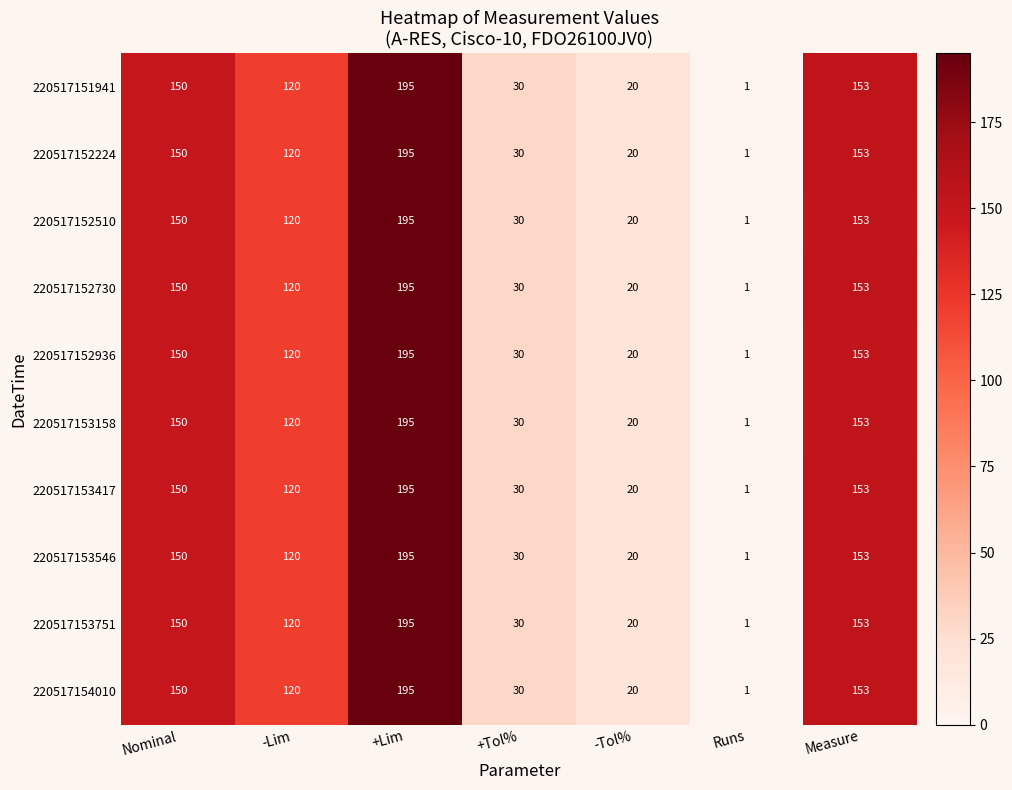

Which label corresponds to the largest value in the chart?

+Lim